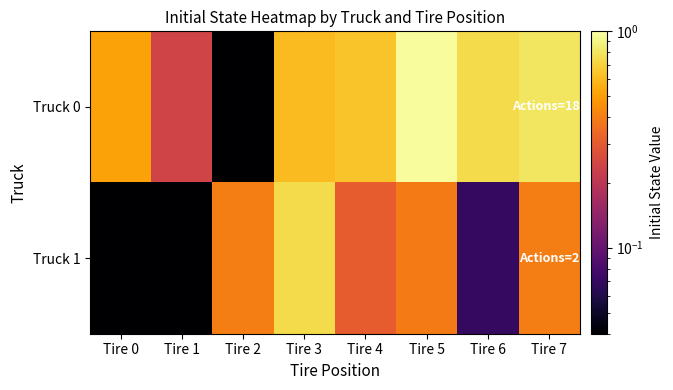

Which series has the largest total across all categories?

Truck 0